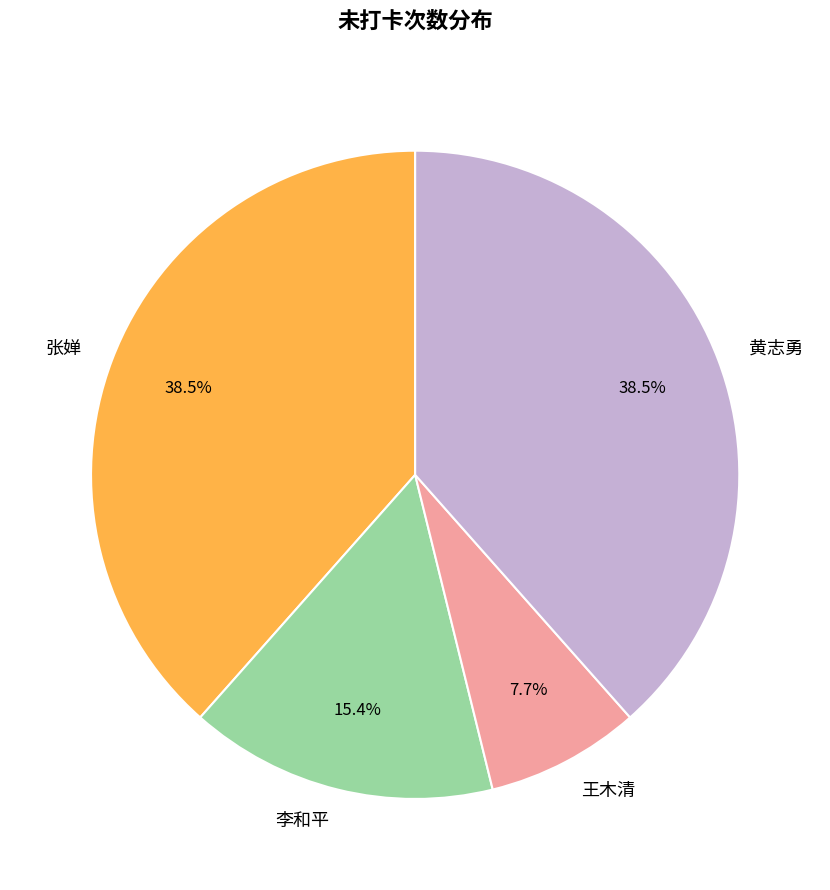

To the nearest percent, what is the difference between the 张婵 and 李和平 slice percentages?

23%